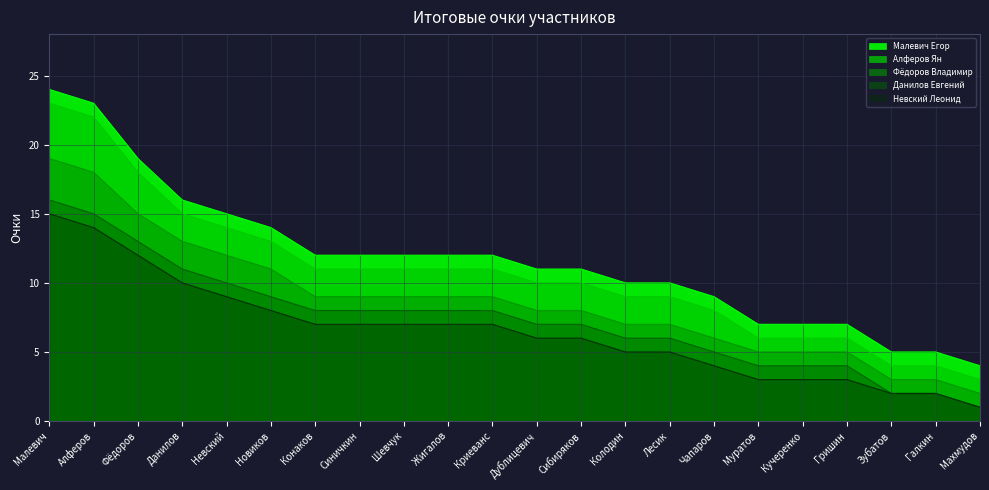

What is the average value of the Невский Леонид series?

6